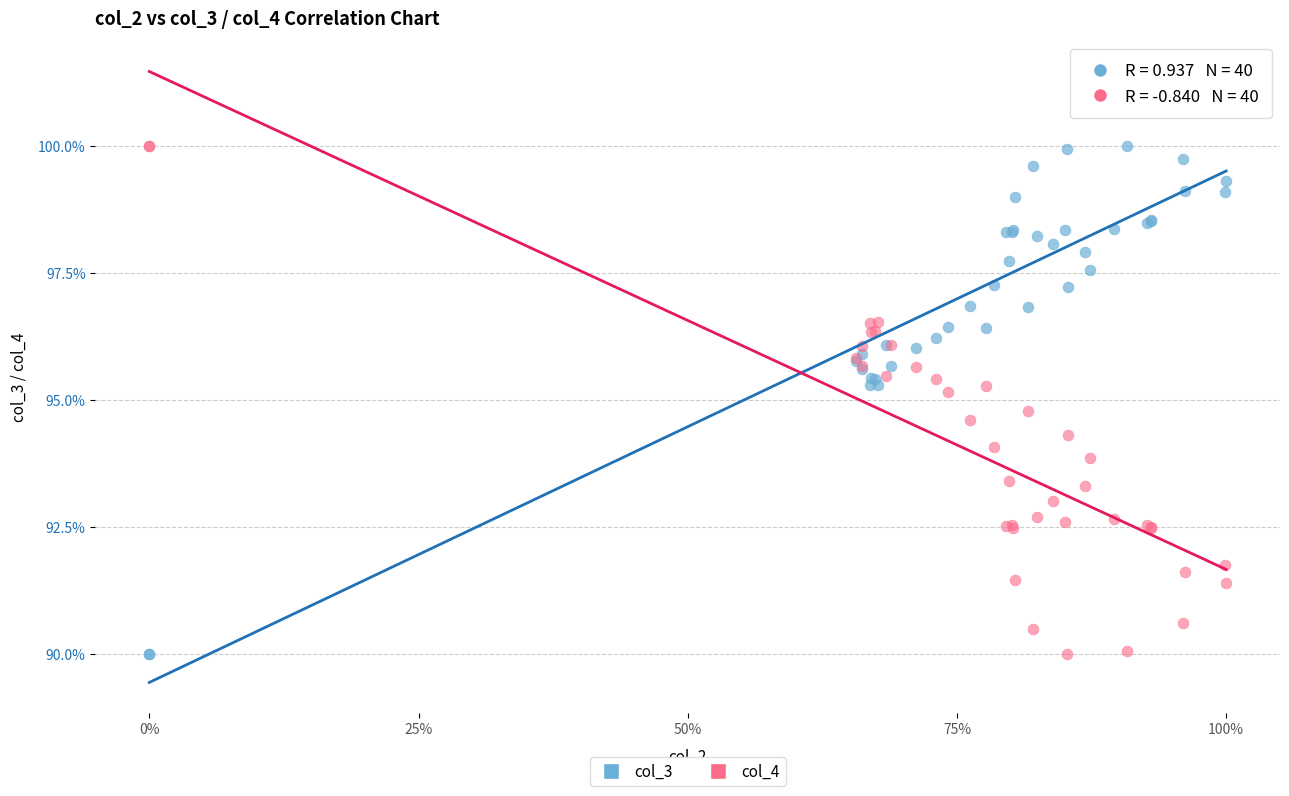

What is the X range (max minus min) for the scatter plot?

1.0